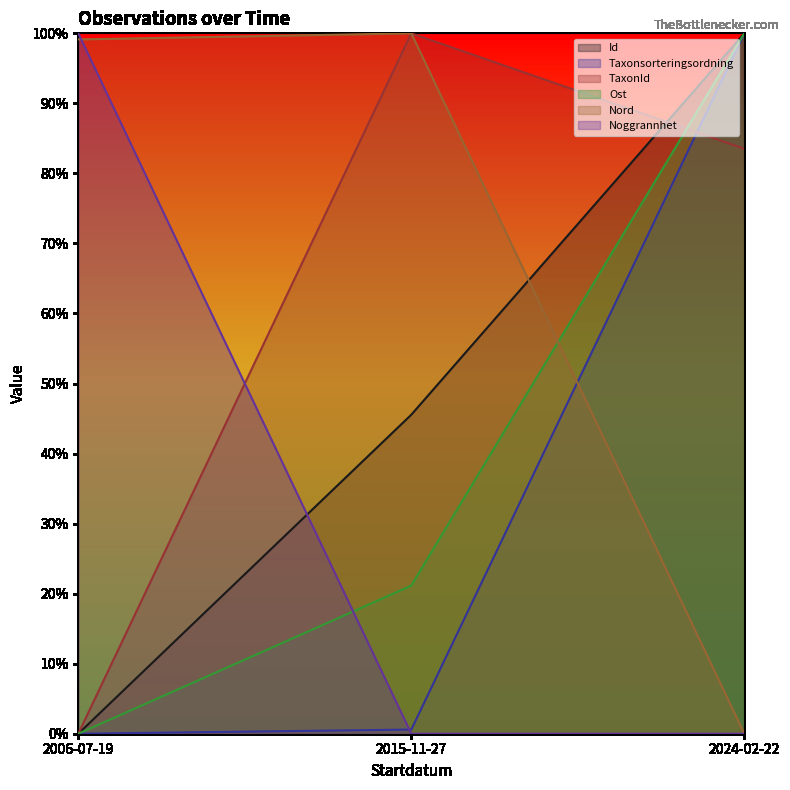

Reading right to left, list all the values displayed in this chart.

Id: 100.0	45.5	0.0
Taxonsorteringsordning: 100.0	0.6	0.0
TaxonId: 83.5	100.0	0.0
Ost: 100.0	21.2	0.0
Nord: 0.0	100.0	99.1
Noggrannhet: 0.0	0.0	100.0